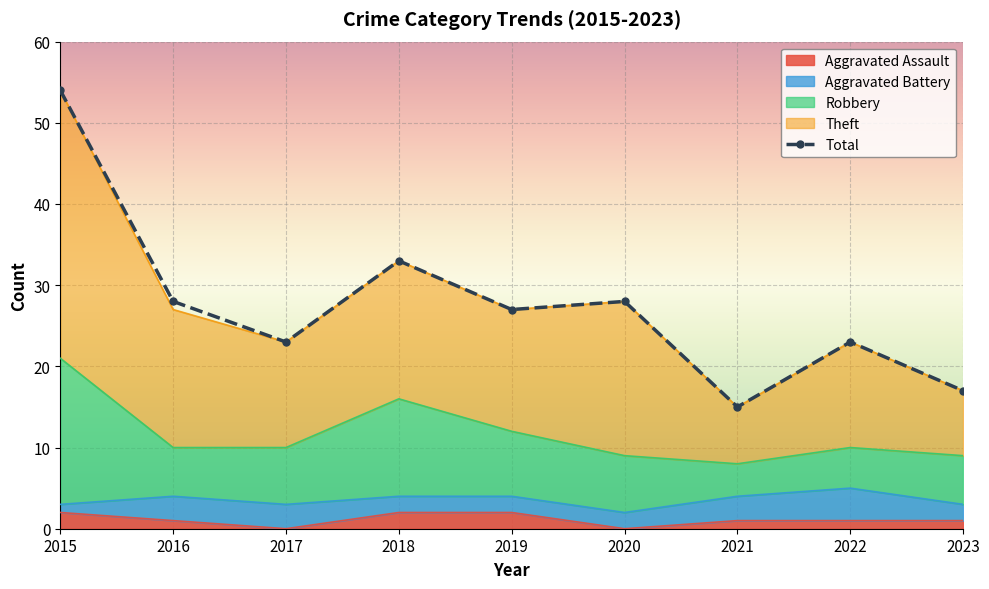

What is the difference between the highest and lowest values at 2017?

23